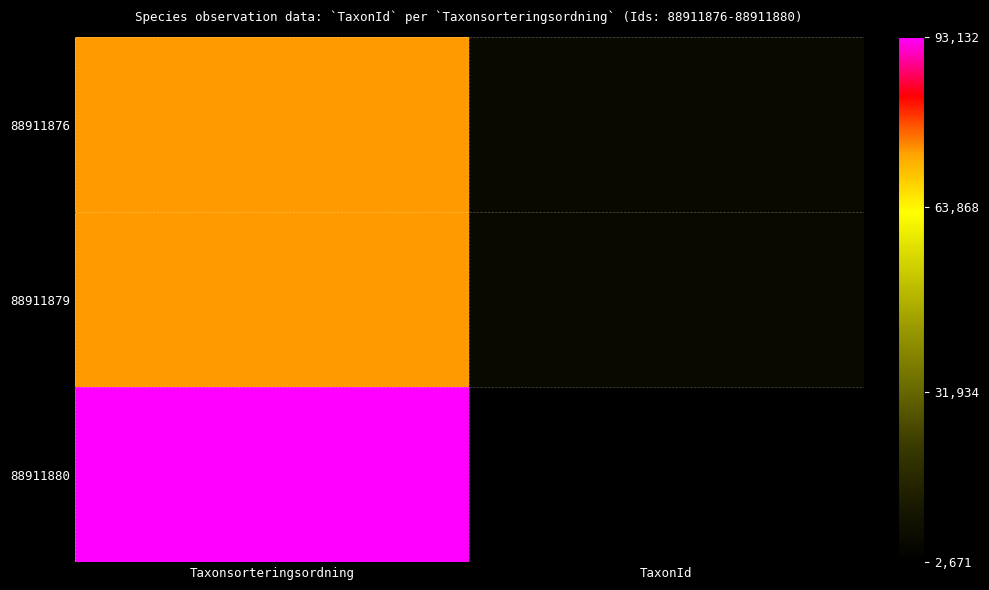

What is the minimum value shown in the chart?

2671